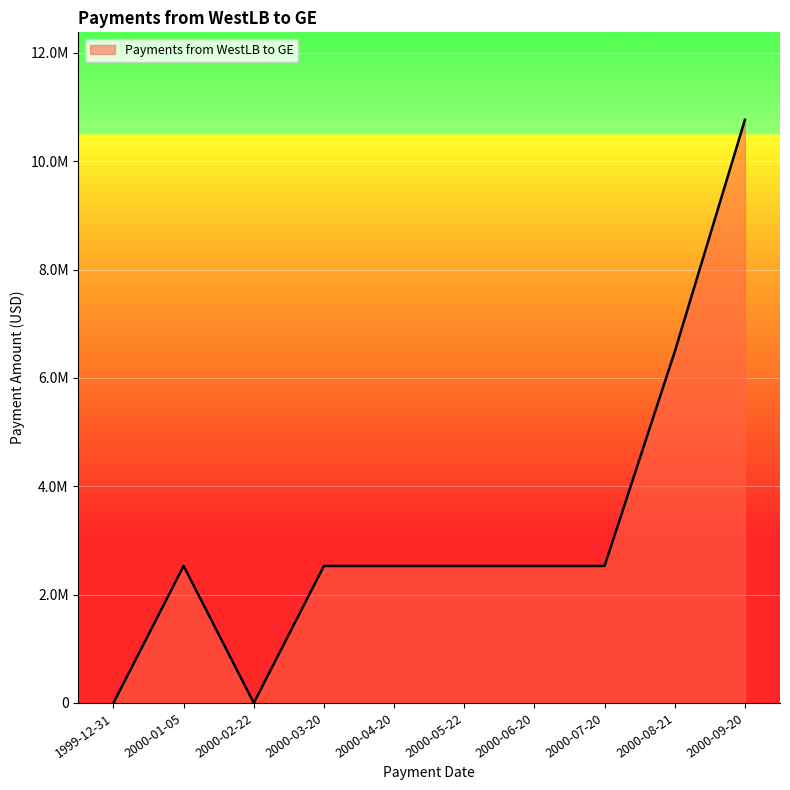

True or false: there are more than 1 points higher than both neighbors.

False